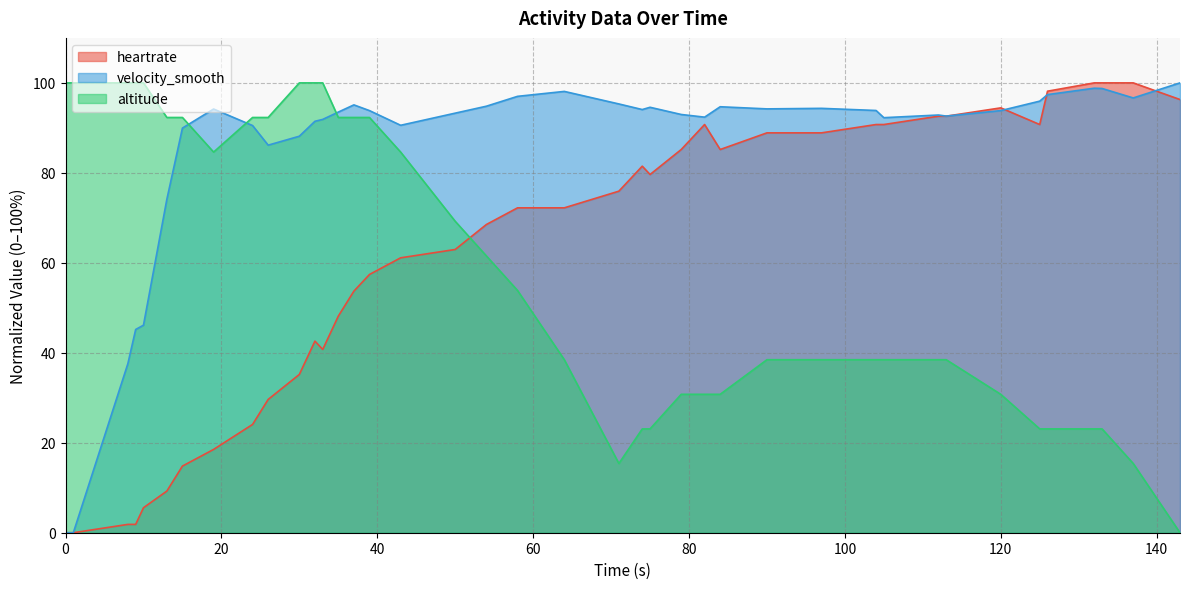

What is the difference between the maximum and minimum values in the heartrate series?

100.0